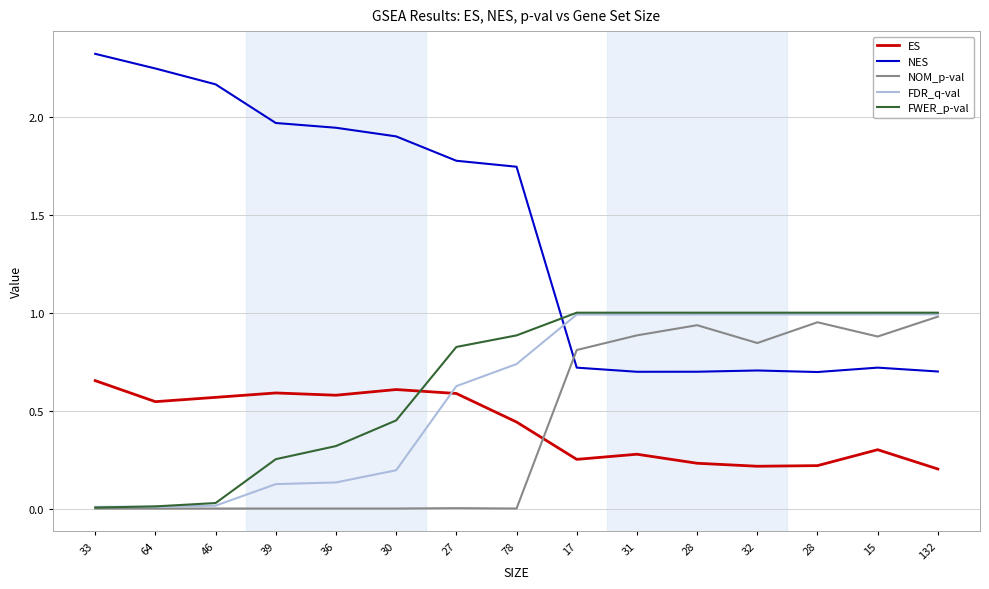

Which series has the widest spread of values?

NES